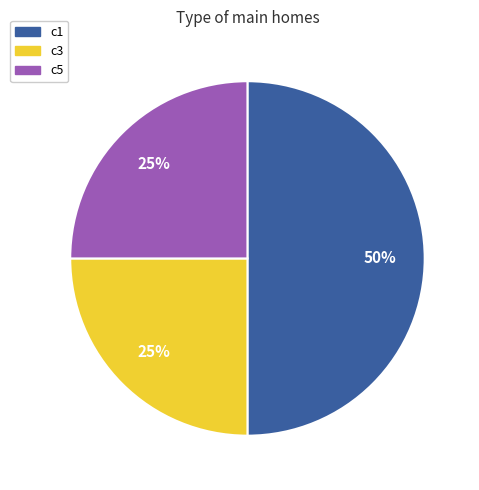

To the nearest percent, what is the average slice percentage?

33%